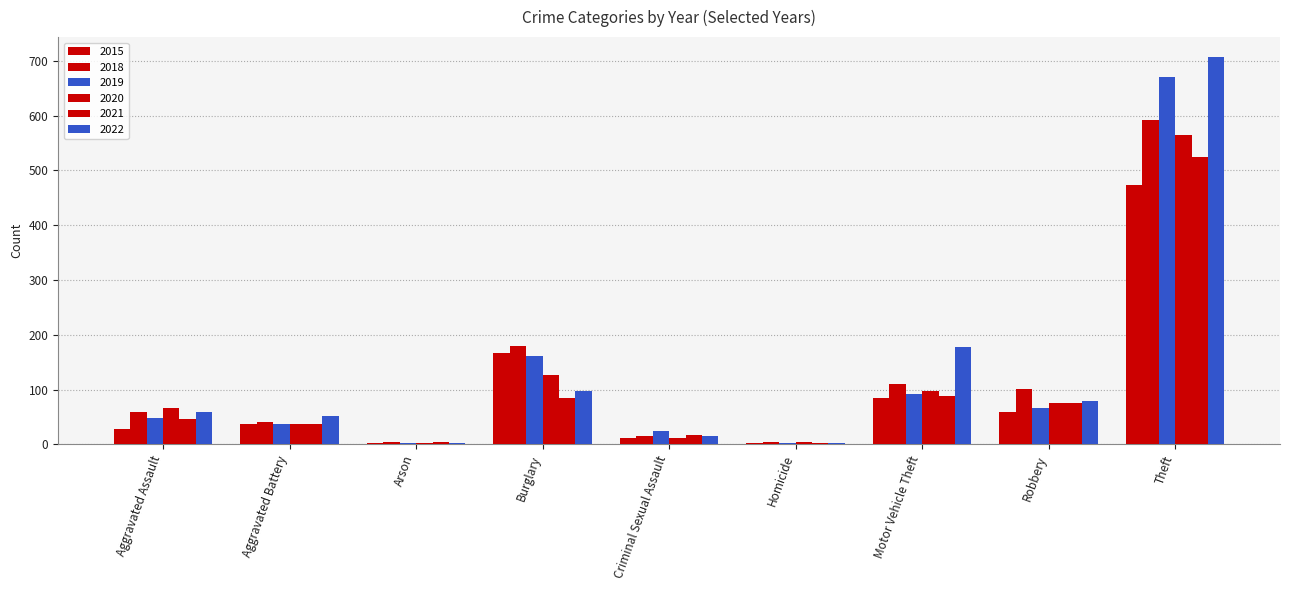

How many groups of bars are there?

9